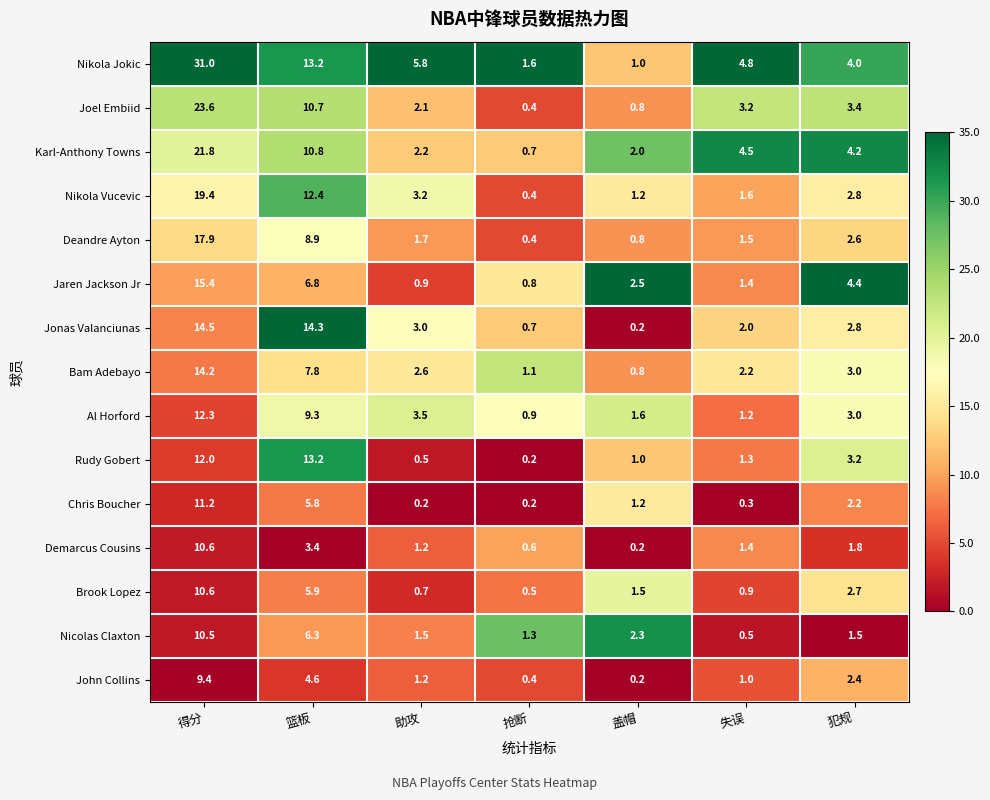

Which category has the lowest value in the Bam Adebayo series?

盖帽